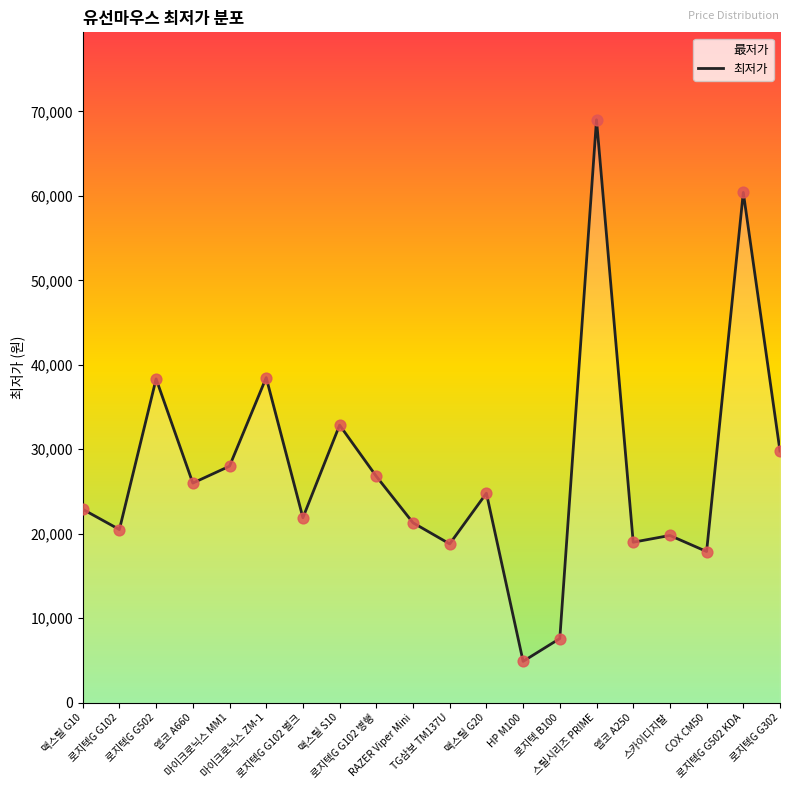

Which has a higher value, RAZER Viper Mini or 로지텍G G102 병행?

로지텍G G102 병행